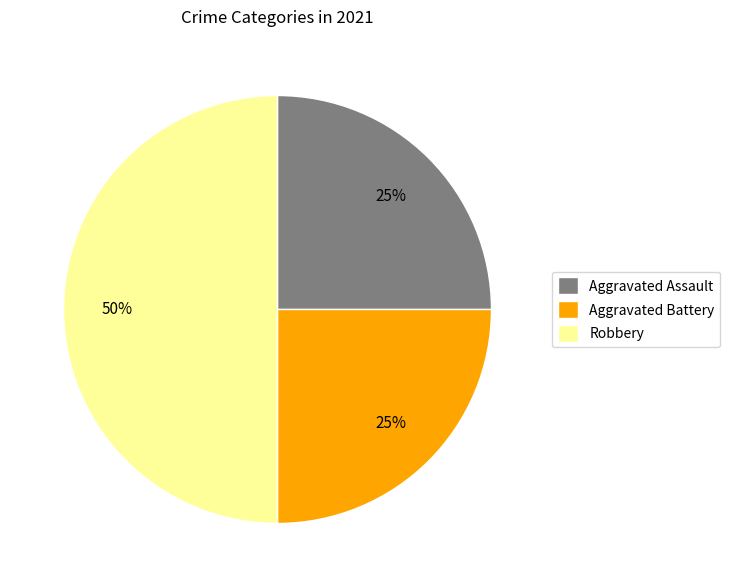

What is the ratio of the value at Aggravated Assault to the value at Aggravated Battery?

1.0